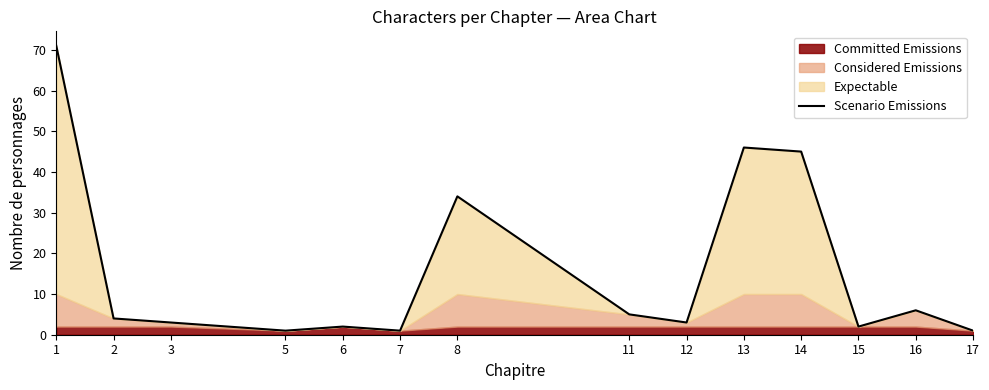

What is the change in value from 1 to 11?

-66